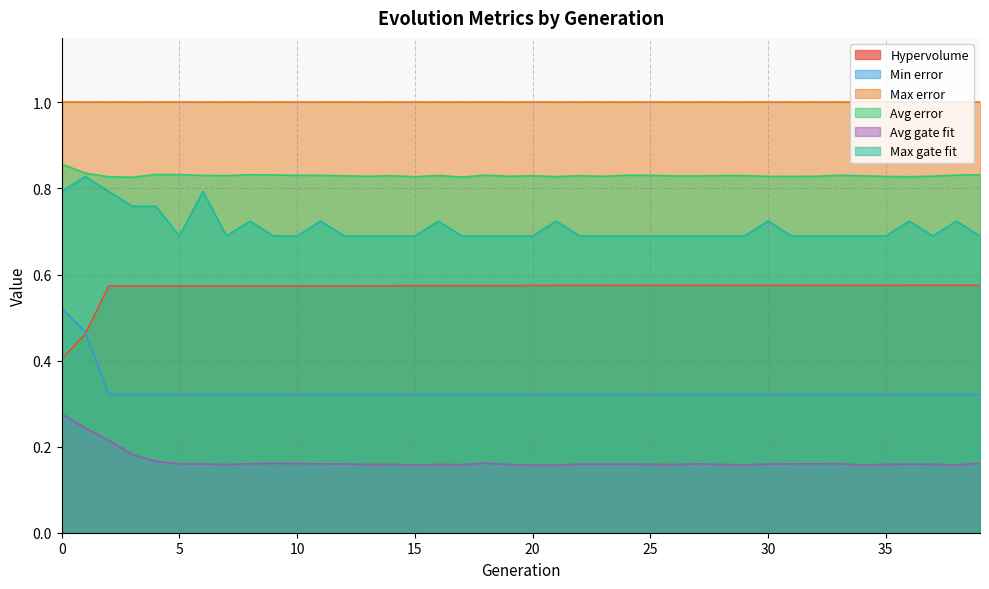

What is the difference between the Hypervolume values at 10 and 1?

0.1